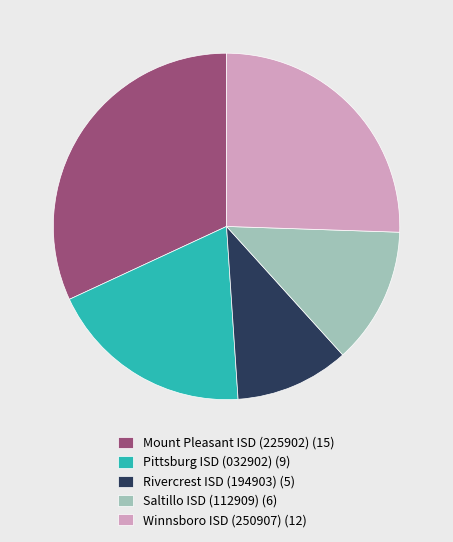

Is the sum of Mount Pleasant ISD (225902) (15) and Winnsboro ISD (250907) (12) greater than half?

Yes